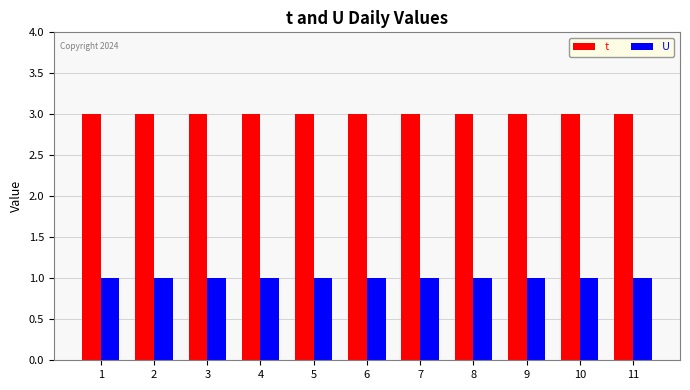

Are the bars grouped side by side (vs. stacked)?

Yes